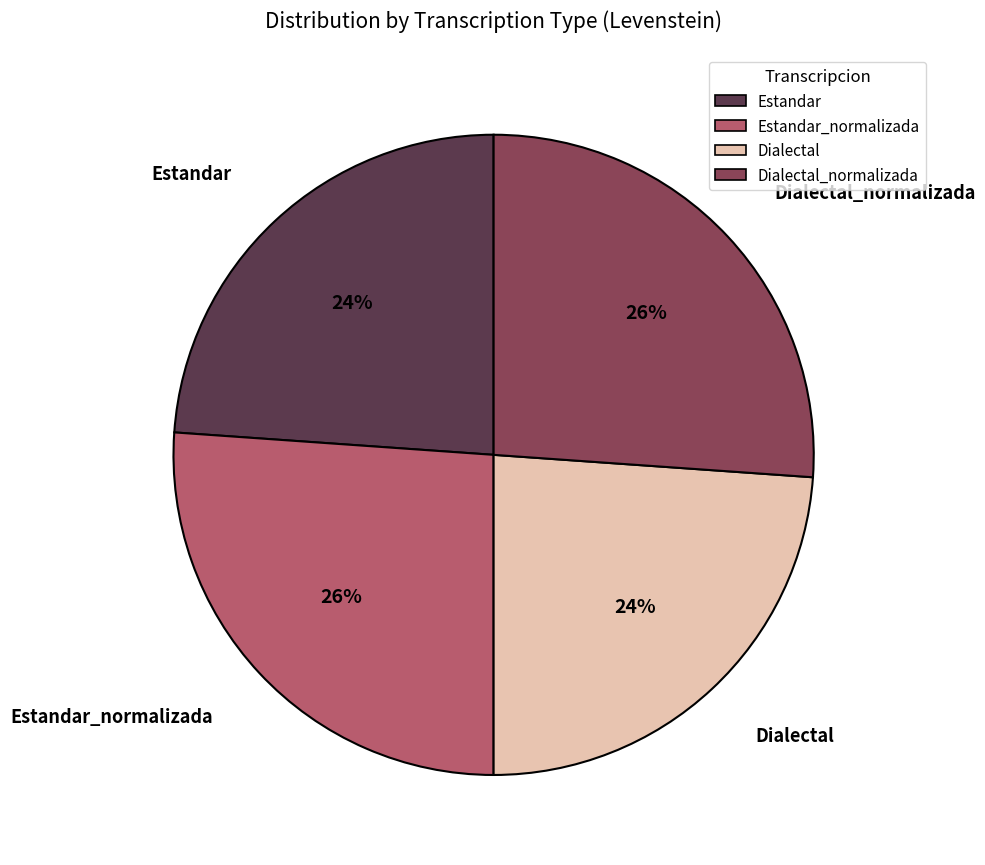

To the nearest percent, what is the combined percentage of Dialectal and Estandar_normalizada?

50%